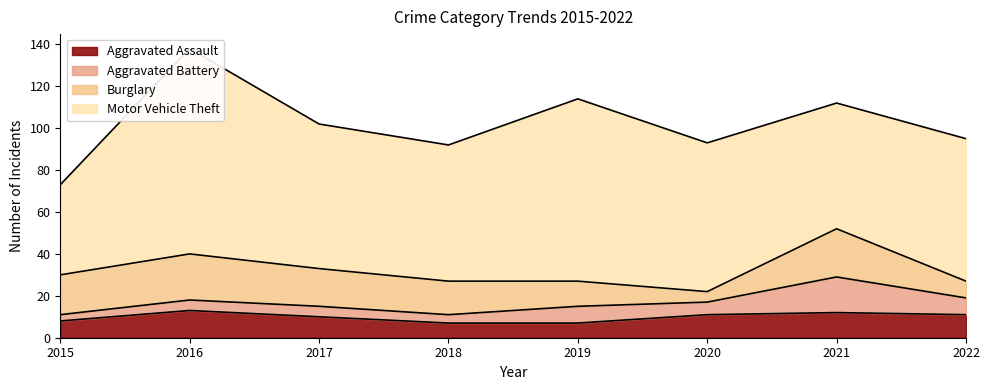

Rank the series by their maximum value, from highest to lowest.

Motor Vehicle Theft, Burglary, Aggravated Battery, Aggravated Assault